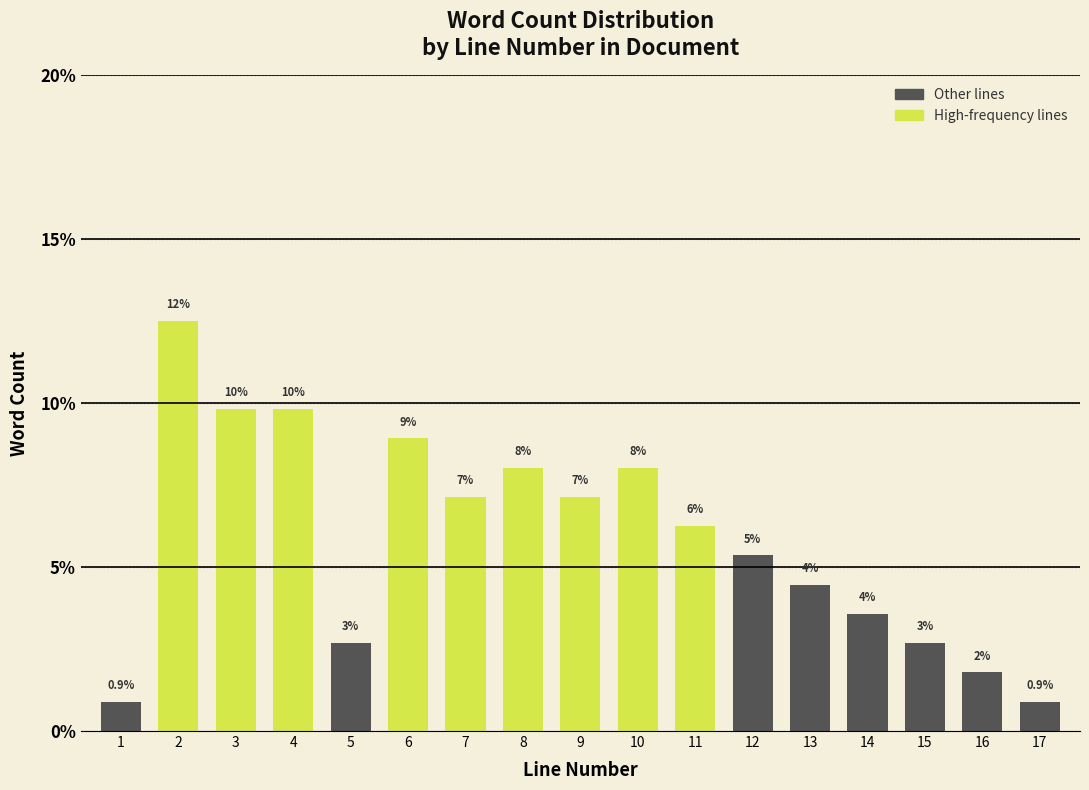

How many bars are there in total?

17